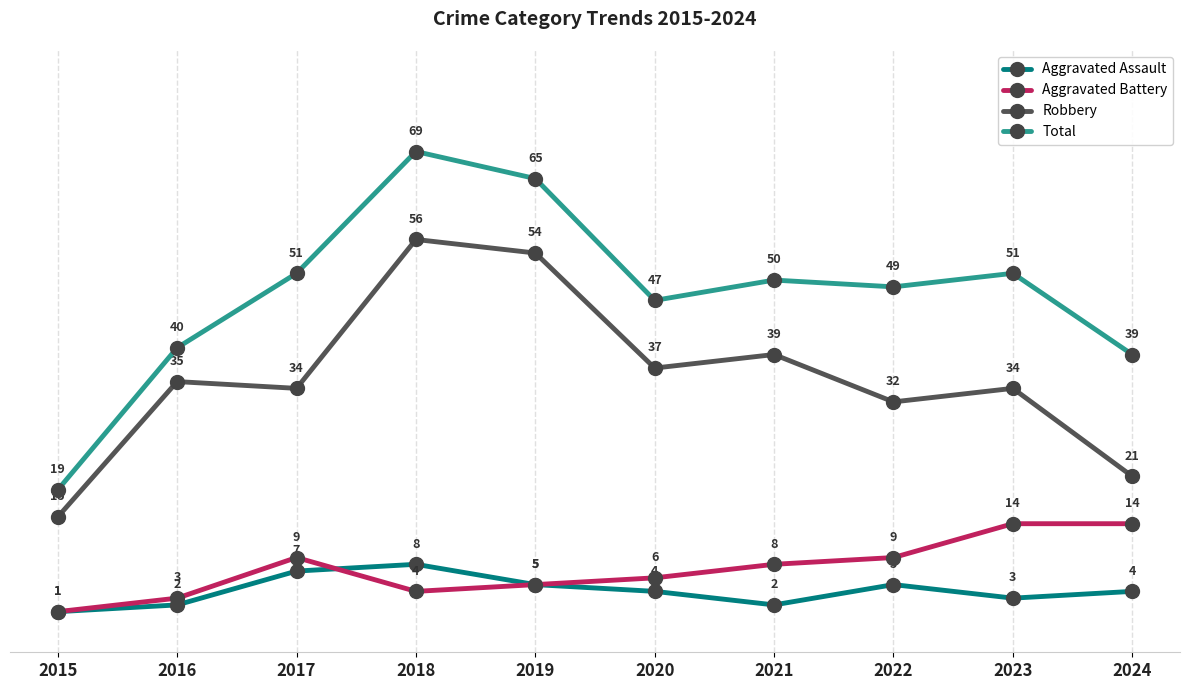

Rank the series at 2018 from highest to lowest value.

Total, Robbery, Aggravated Assault, Aggravated Battery